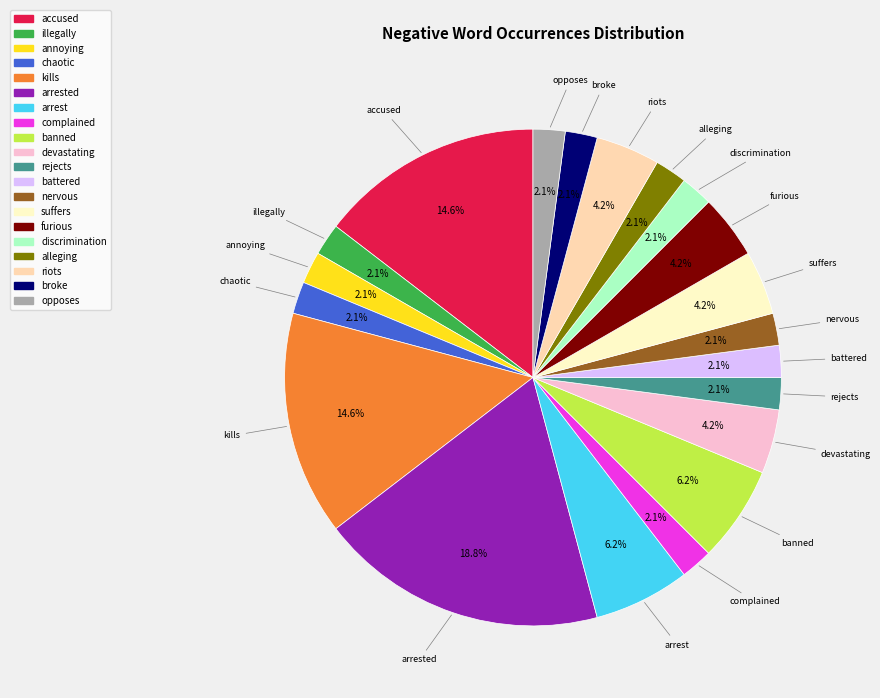

Which slice is the largest?

arrested